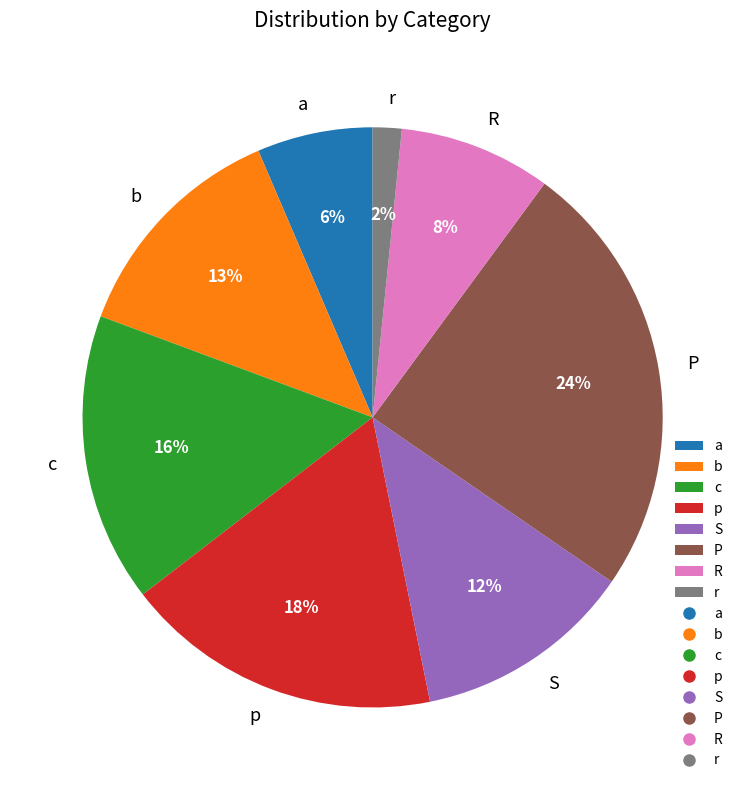

To the nearest percent, what is the average slice percentage?

12%